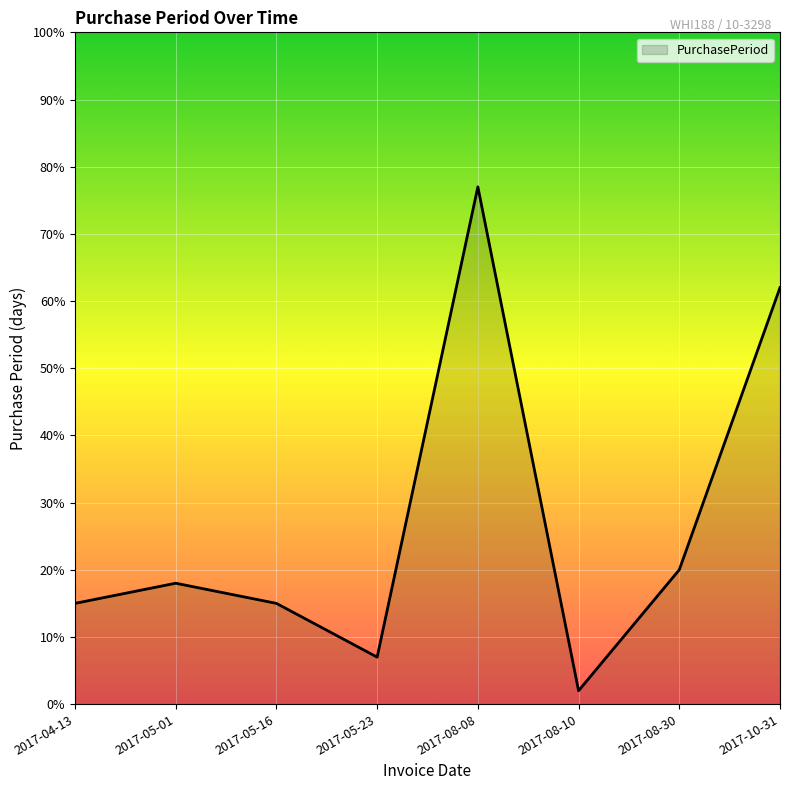

True or false: the data has more than 2 interior local peaks.

False